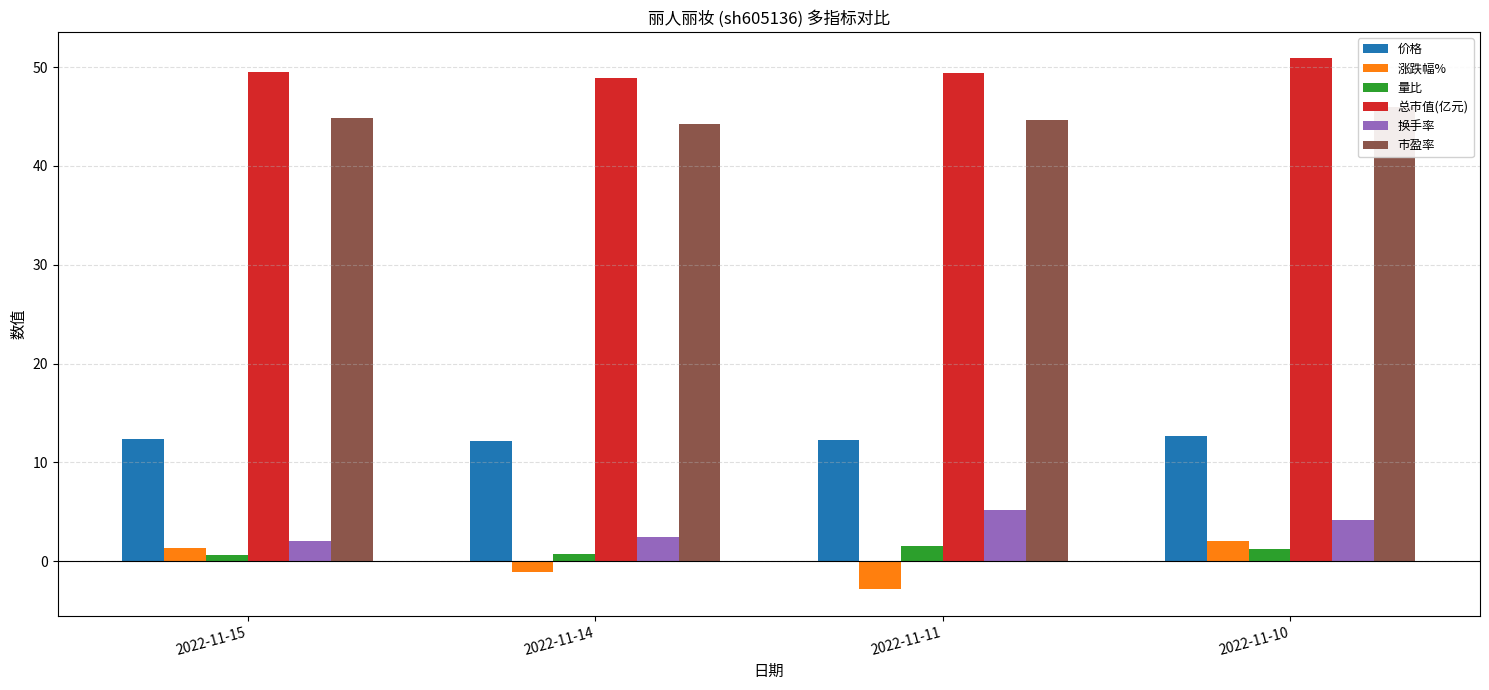

Is it true that 换手率 equals 2.1 at 2022-11-15?

True